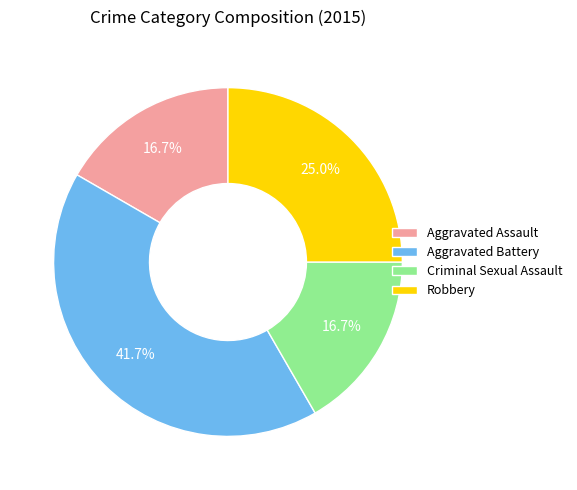

How many slices are in this pie chart?

4